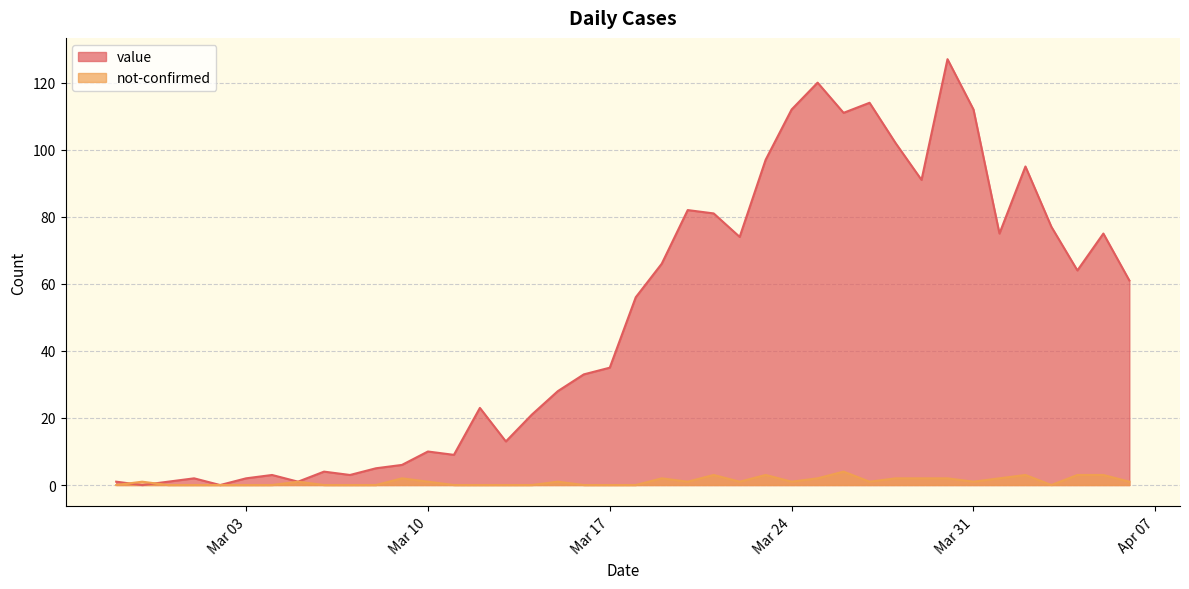

Is the value of not-confirmed at 2020-04-05 greater than the value of value at 2020-02-28?

Yes